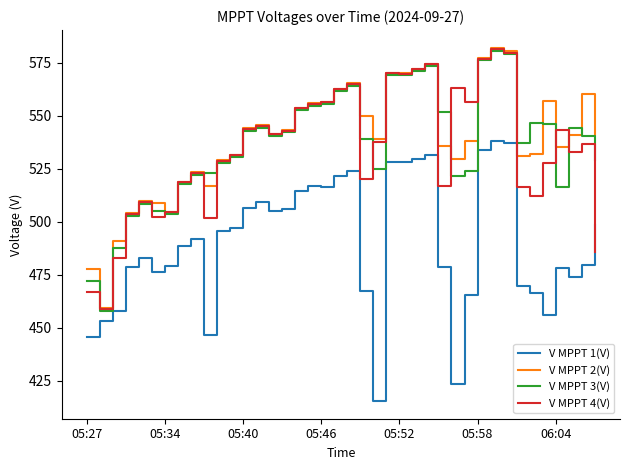

How many lines are shown in the chart?

4